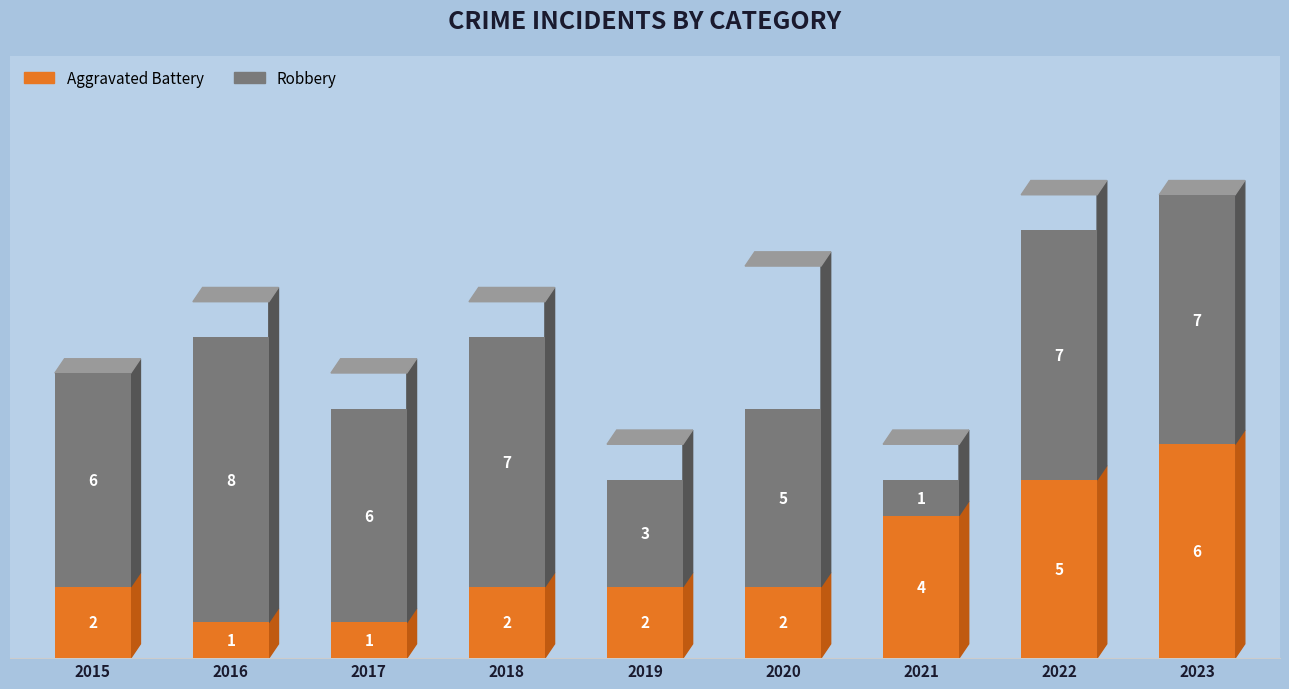

What is the difference between the maximum and minimum values in the Aggravated Battery series?

5